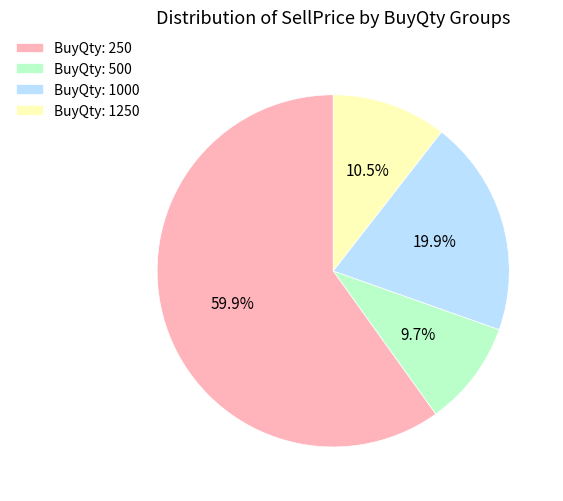

Does any single category account for the majority?

Yes